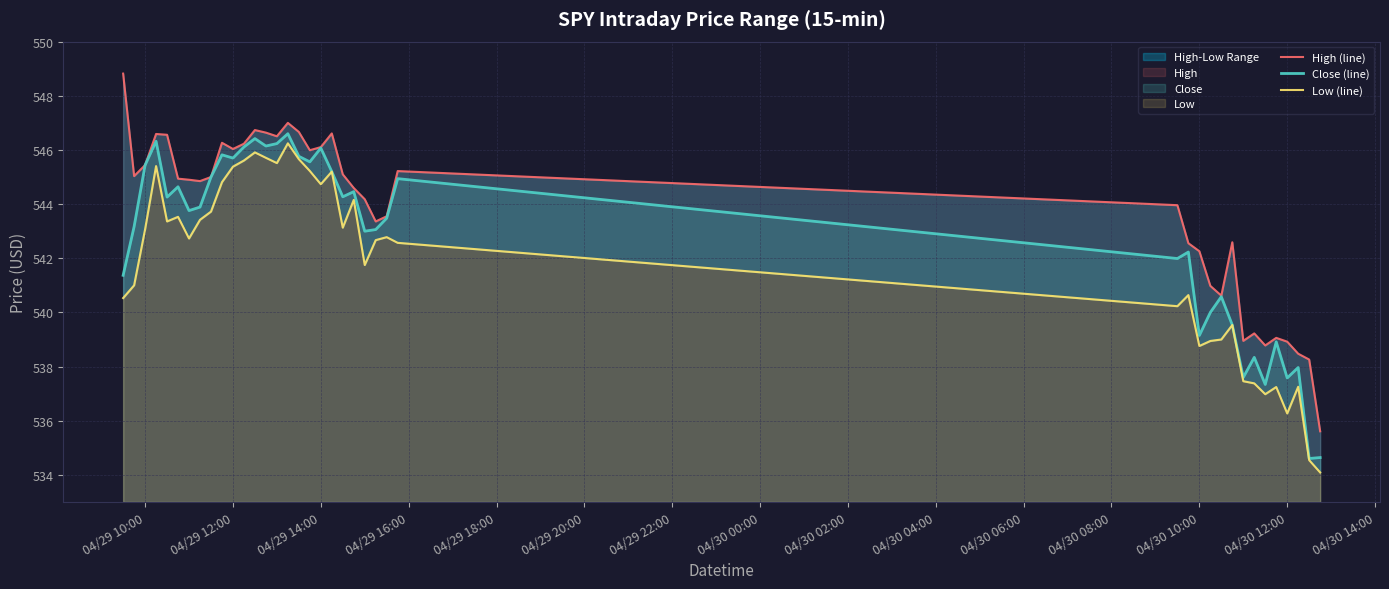

Rank the series by their average value, from highest to lowest.

High (line), Close (line), Low (line)